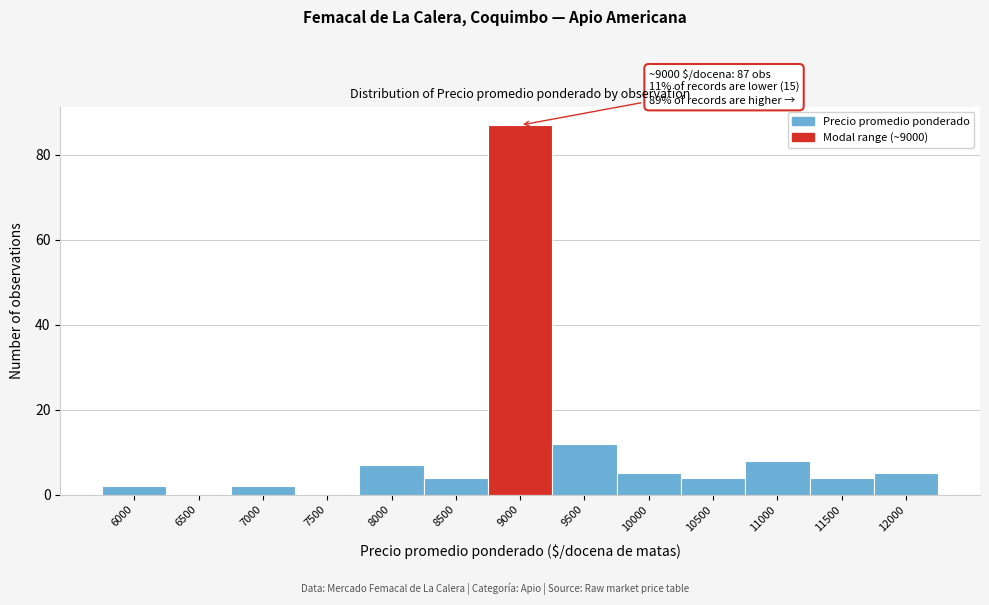

Reading left to right, extract all data points from this chart.

6000=2	6500=0	7000=2	7500=0	8000=7	8500=4	9000=87	9500=12	10000=5	10500=4	11000=8	11500=4	12000=5